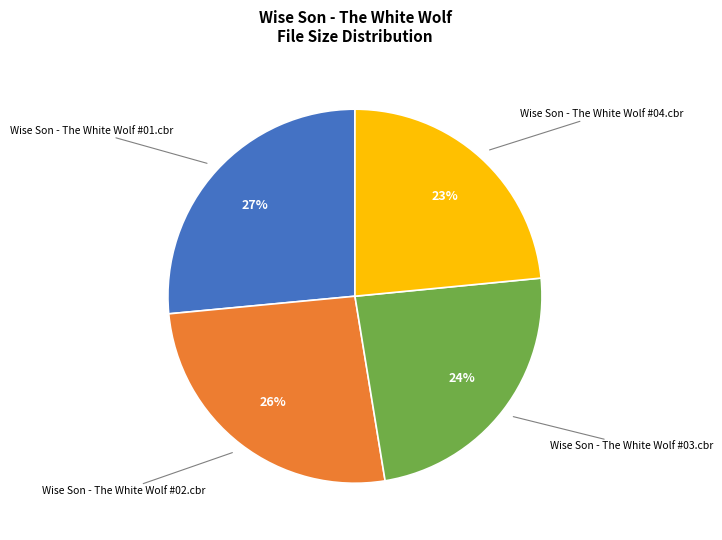

To the nearest percent, what is the average slice percentage?

25%